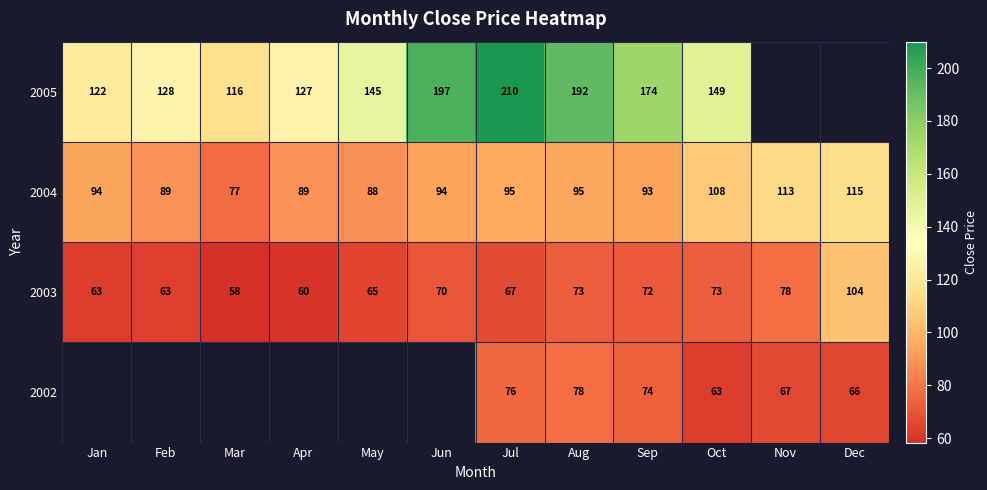

True or false: 2005 has a value of 206.8 at Oct.

False